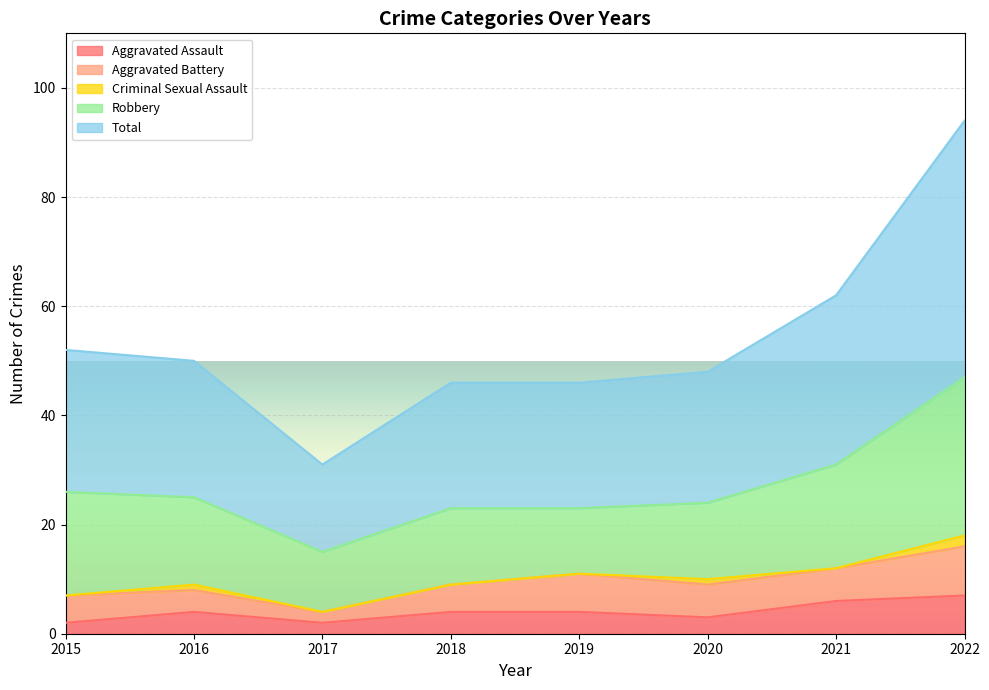

Is it true that Aggravated Battery equals 8 at 2021?

False